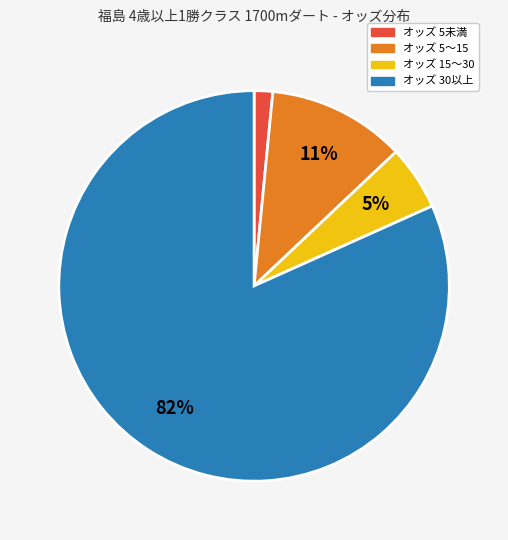

To the nearest percent, what is the average slice percentage?

25%